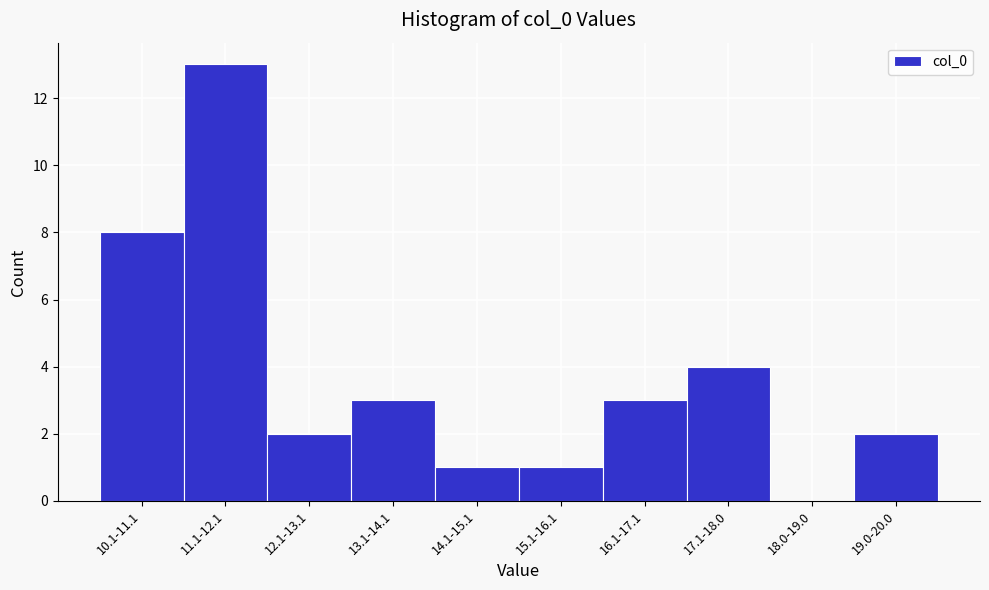

Reading left to right, what are all the values shown in this chart?

10.1-11.1=8	11.1-12.1=13	12.1-13.1=2	13.1-14.1=3	14.1-15.1=1	15.1-16.1=1	16.1-17.1=3	17.1-18.0=4	18.0-19.0=0	19.0-20.0=2